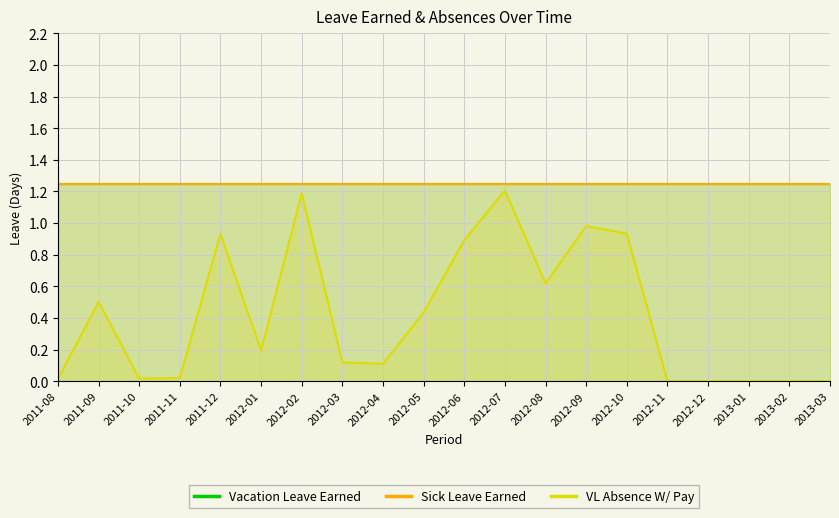

Is it true that Sick Leave Earned equals 2.1 at 2012-07?

False